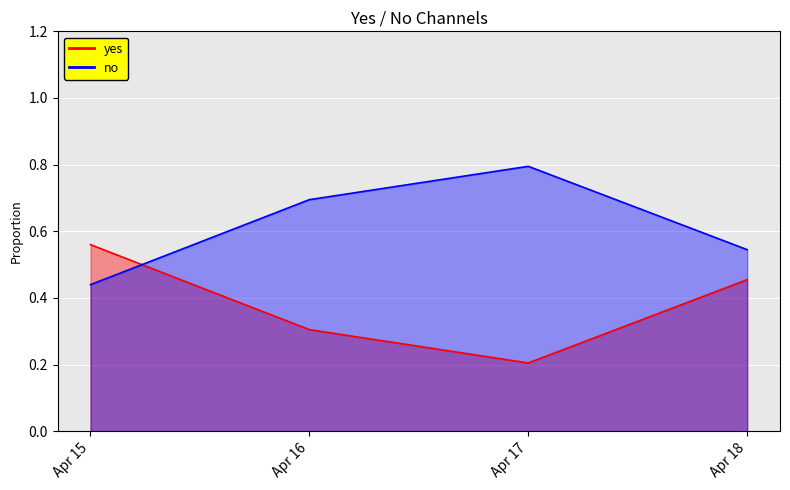

Does the chart display data point markers on the line(s)?

No